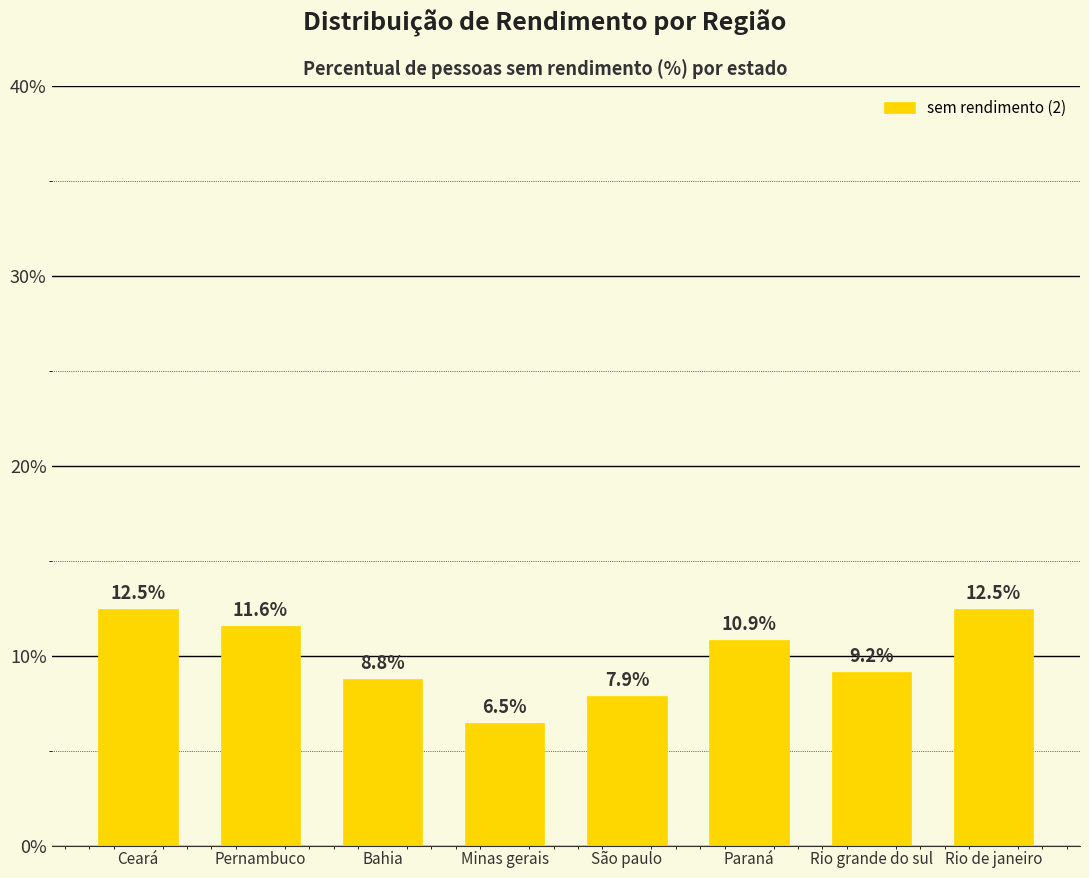

How many data points are above 10?

4